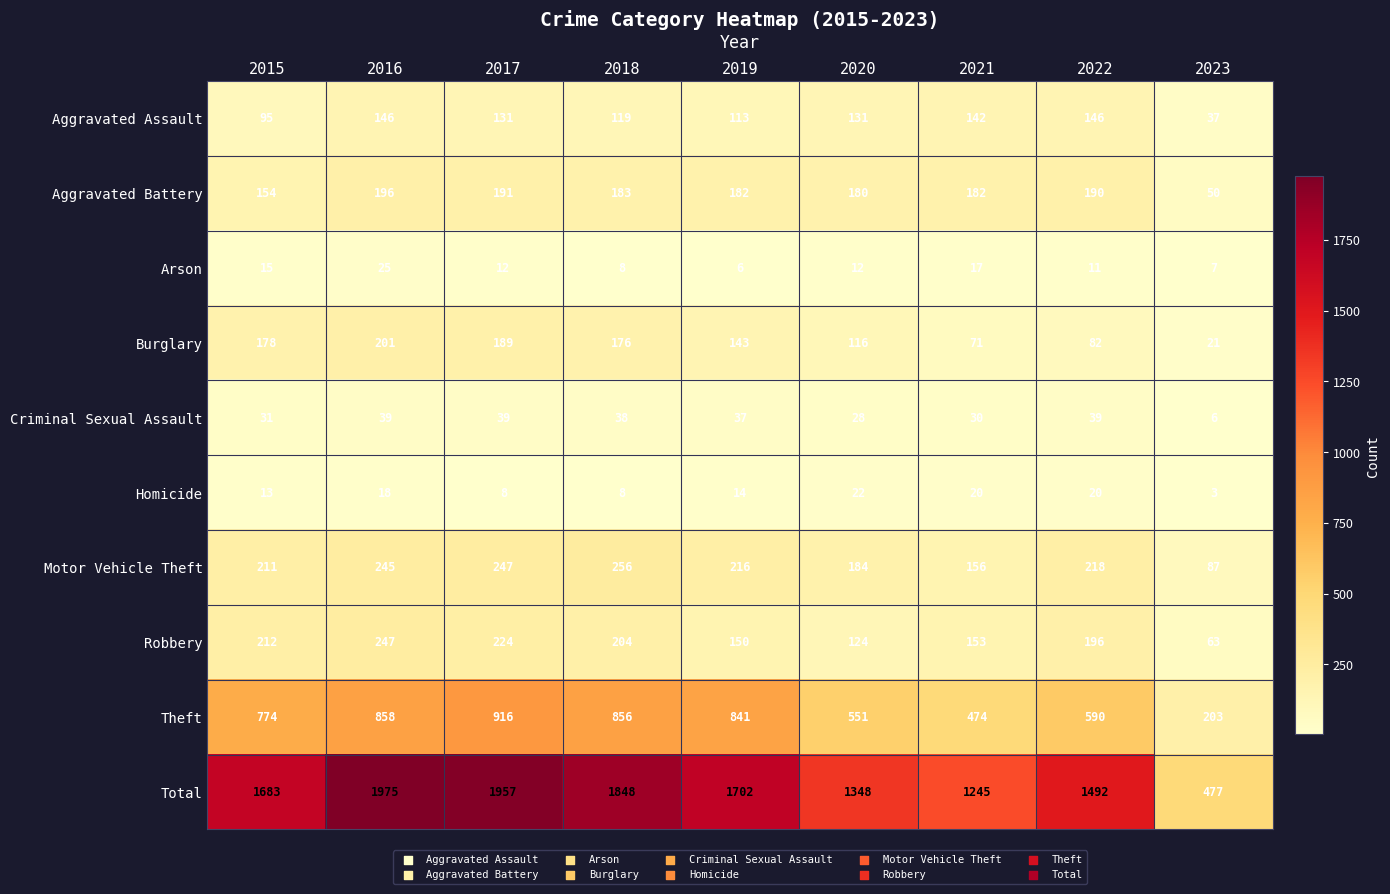

Where does the Arson series first go above 12?

2015